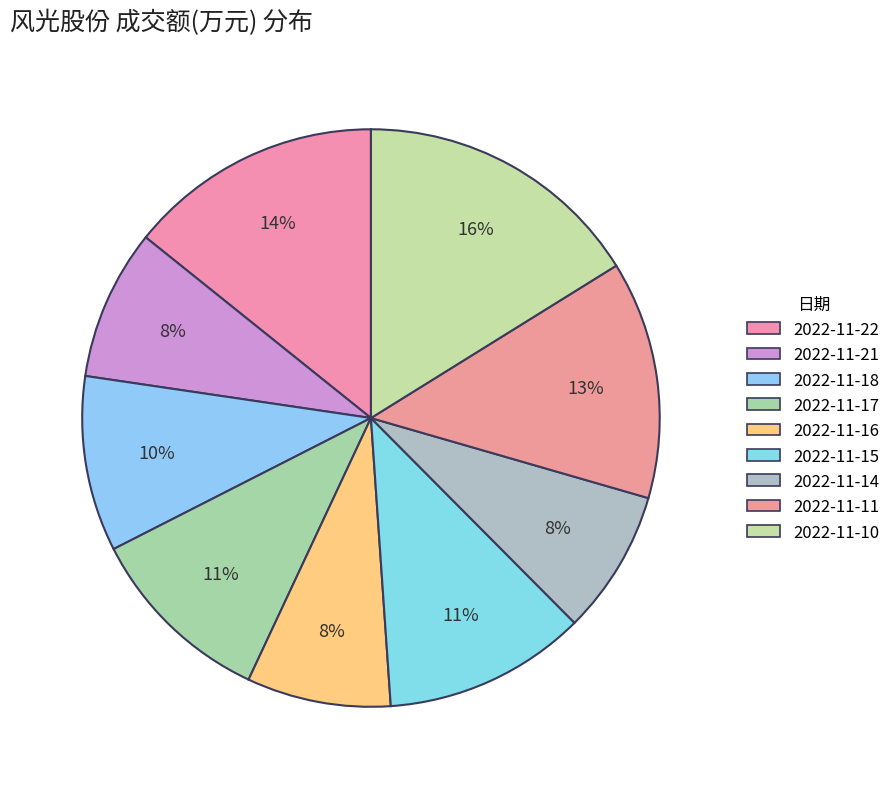

Which slice is the smallest?

2022-11-16